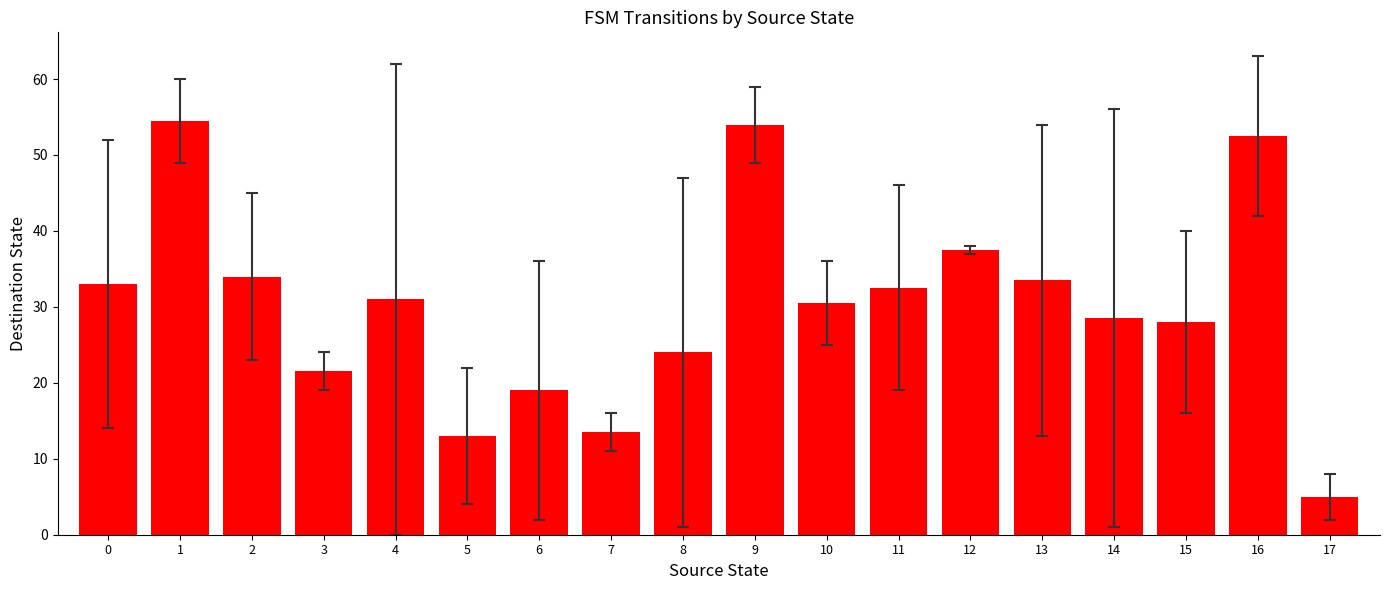

What is the greatest value displayed?

54.5